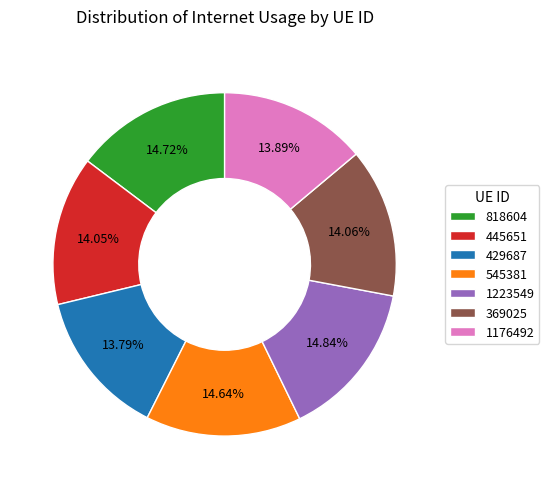

Is 429687 the majority of the pie?

No